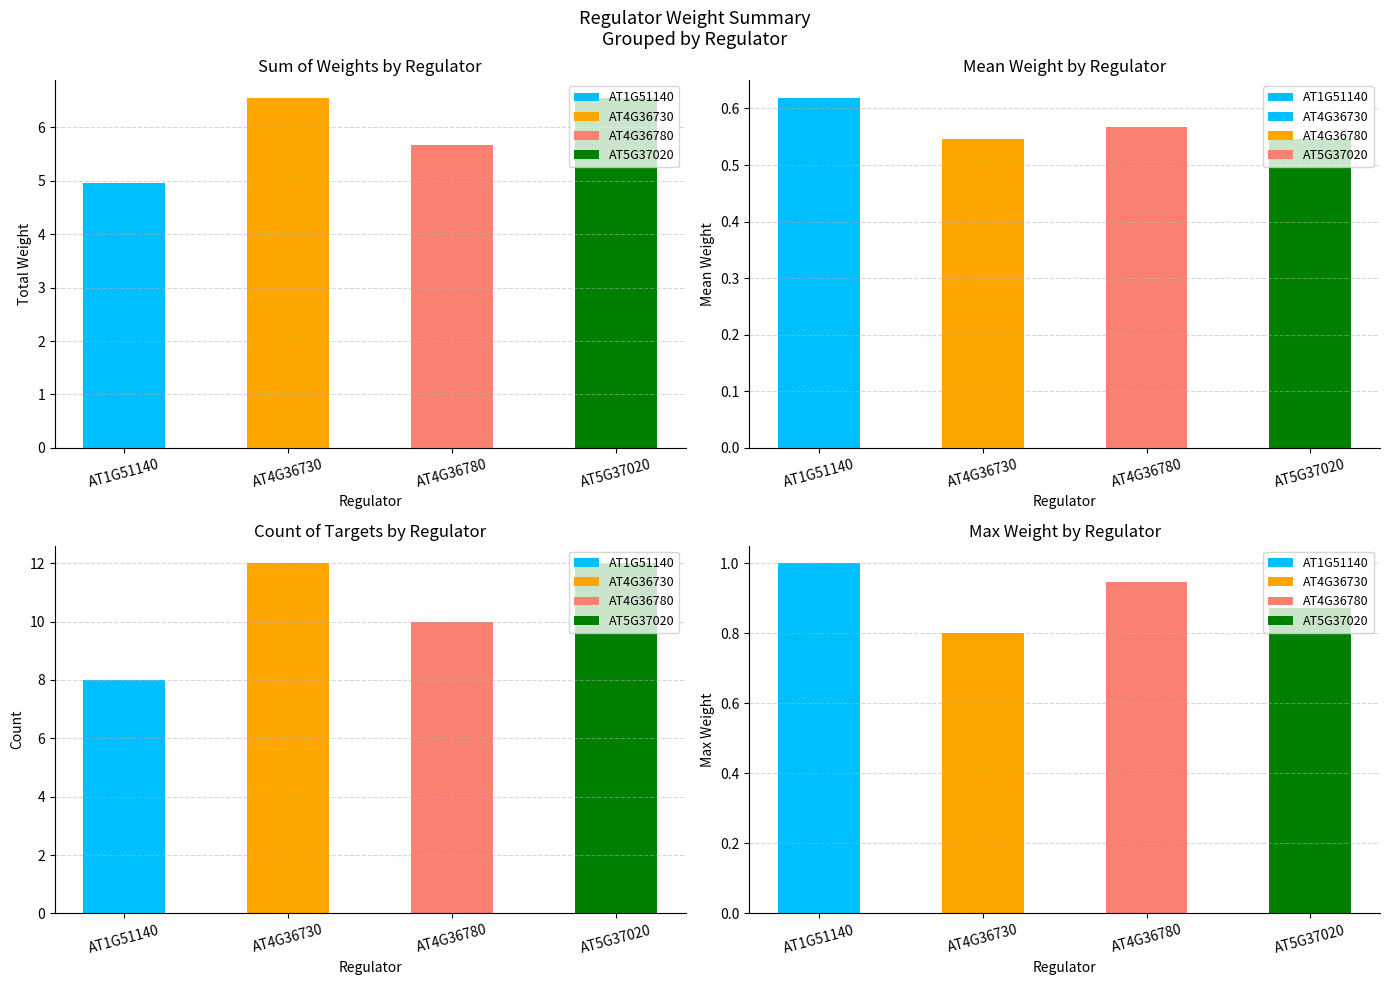

At how many categories does at least one series exceed 2?

4